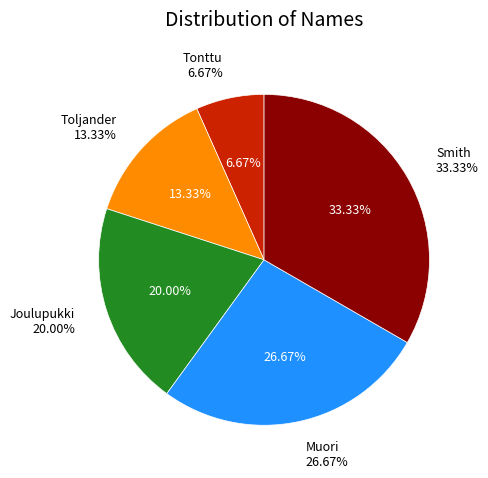

True or false: Muori accounts for 27% of the total.

True